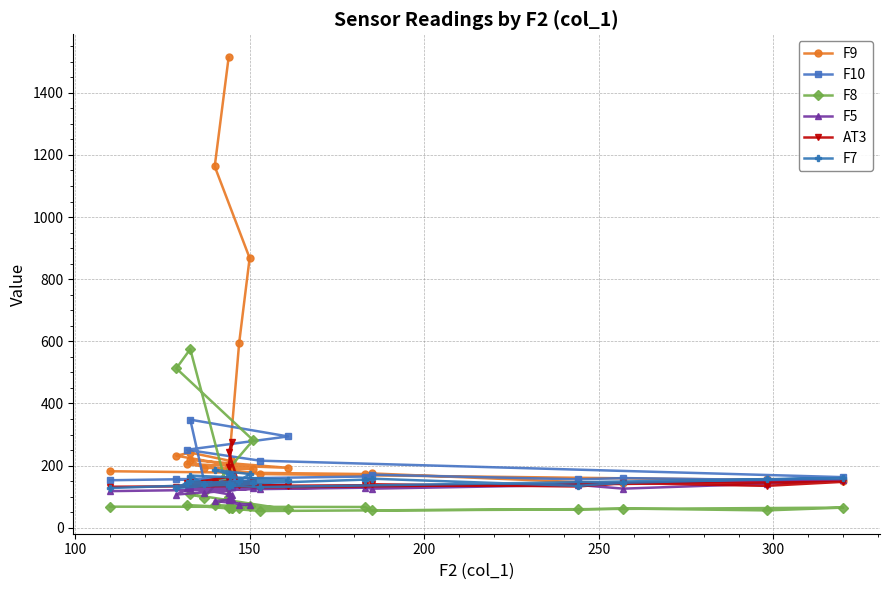

What is the average value of the F7 series?

151